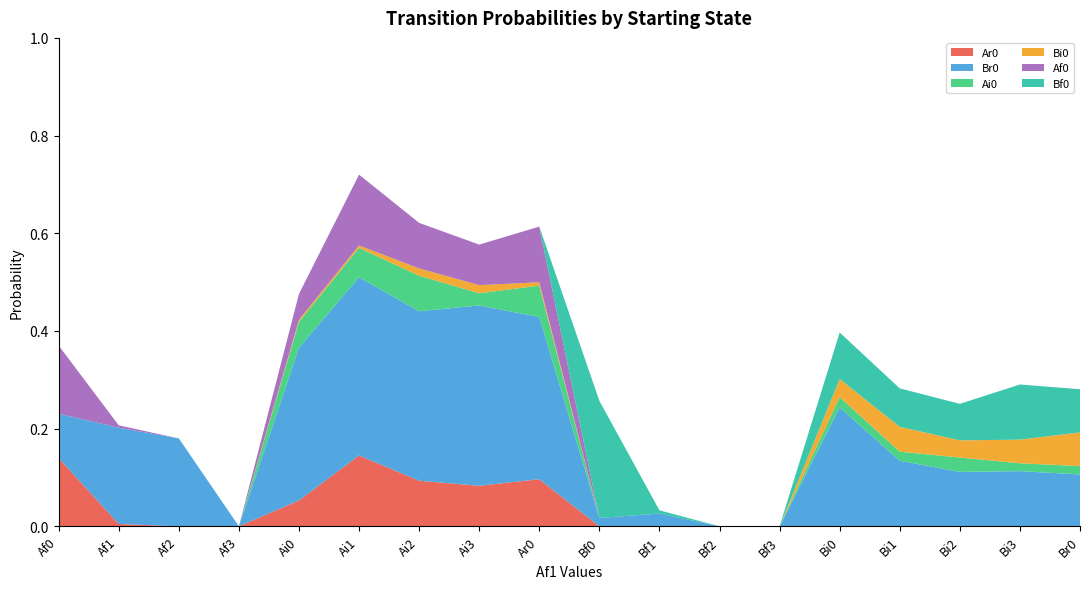

Reading left to right, transcribe all the data shown in this chart.

Ar0: 0.1	0.0	0.0	0.0	0.1	0.1	0.1	0.1	0.1	0.0	0.0	0.0	0.0	0.0	0.0	0.0	0.0	0.0
Br0: 0.1	0.2	0.2	0.0	0.3	0.4	0.3	0.4	0.3	0.0	0.0	0.0	0.0	0.2	0.1	0.1	0.1	0.1
Ai0: 0.0	0.0	0.0	0.0	0.1	0.1	0.1	0.0	0.1	0.0	0.0	0.0	0.0	0.0	0.0	0.0	0.0	0.0
Bi0: 0.0	0.0	0.0	0.0	0.0	0.0	0.0	0.0	0.0	0.0	0.0	0.0	0.0	0.0	0.1	0.0	0.0	0.1
Af0: 0.1	0.0	0.0	0.0	0.1	0.1	0.1	0.1	0.1	0.0	0.0	0.0	0.0	0.0	0.0	0.0	0.0	0.0
Bf0: 0.0	0.0	0.0	0.0	0.0	0.0	0.0	0.0	0.0	0.2	0.0	0.0	0.0	0.1	0.1	0.1	0.1	0.1